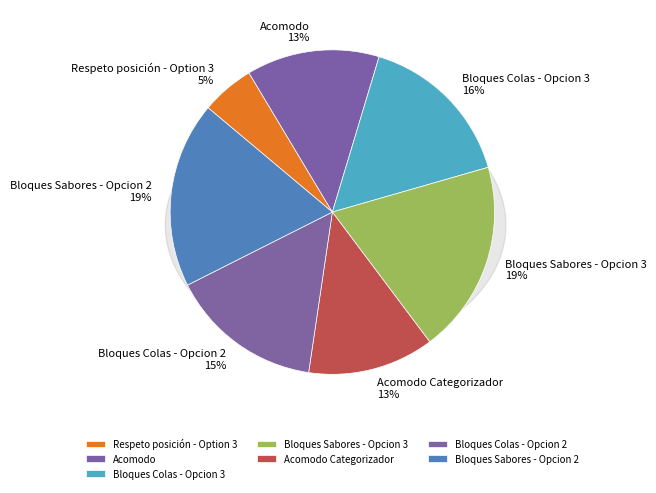

Which slice is the smallest?

Respeto posición - Option 3